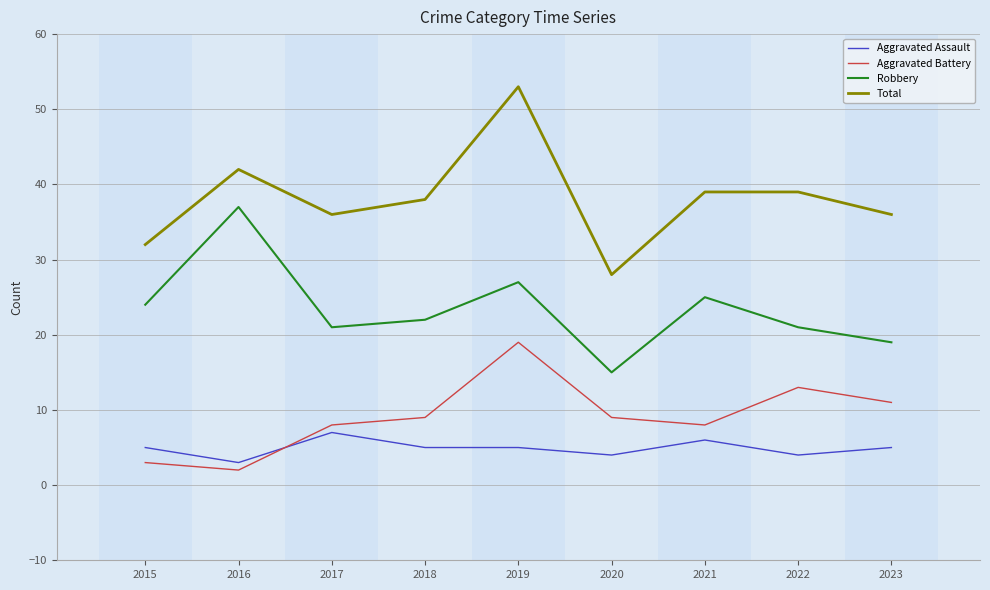

At which label does Aggravated Assault reach its peak?

2017